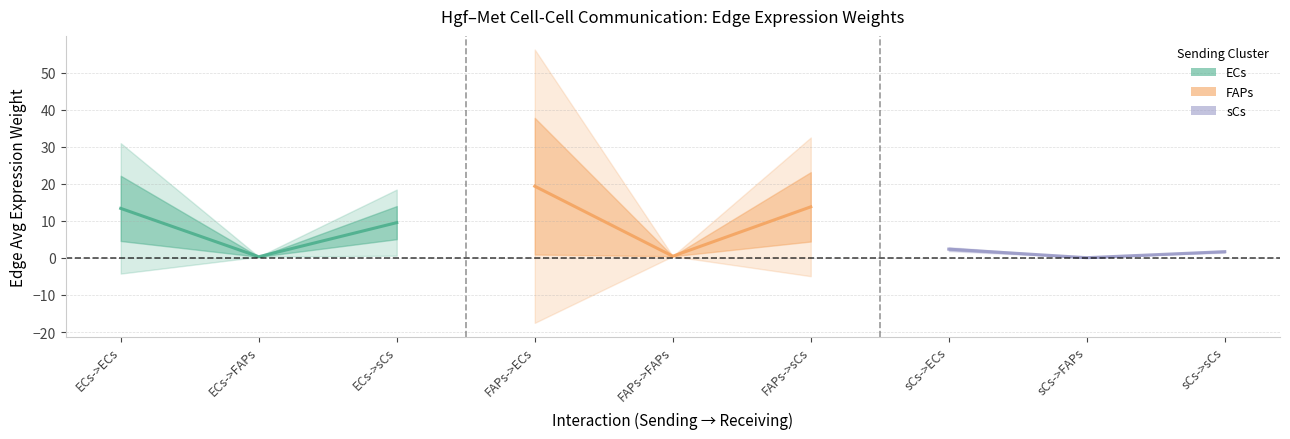

Which series has the largest range (max minus min)?

FAPs